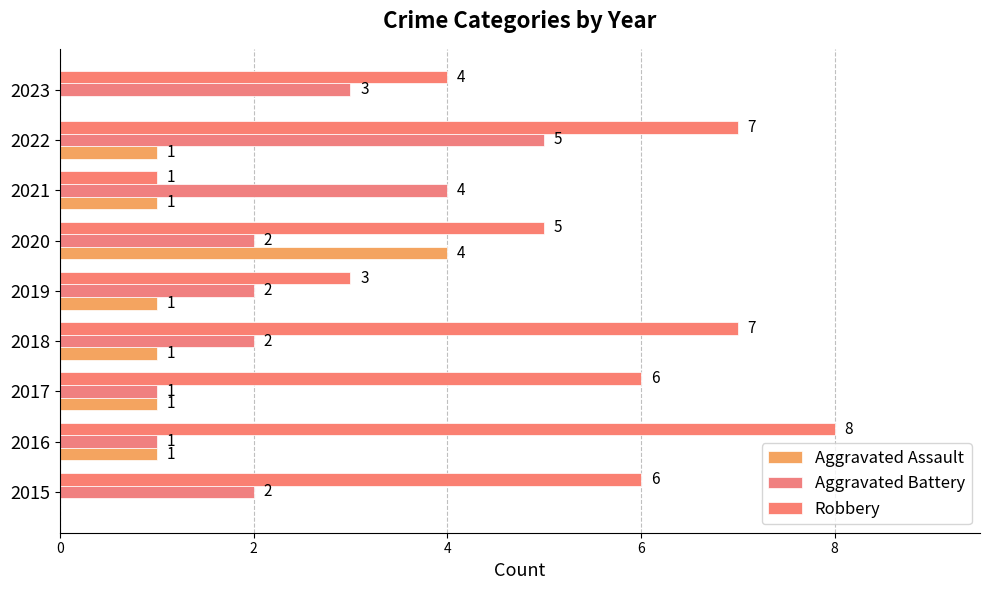

Reading right to left, list all the values displayed in this chart.

Aggravated Assault: 0	1	1	4	1	1	1	1	0
Aggravated Battery: 3	5	4	2	2	2	1	1	2
Robbery: 4	7	1	5	3	7	6	8	6